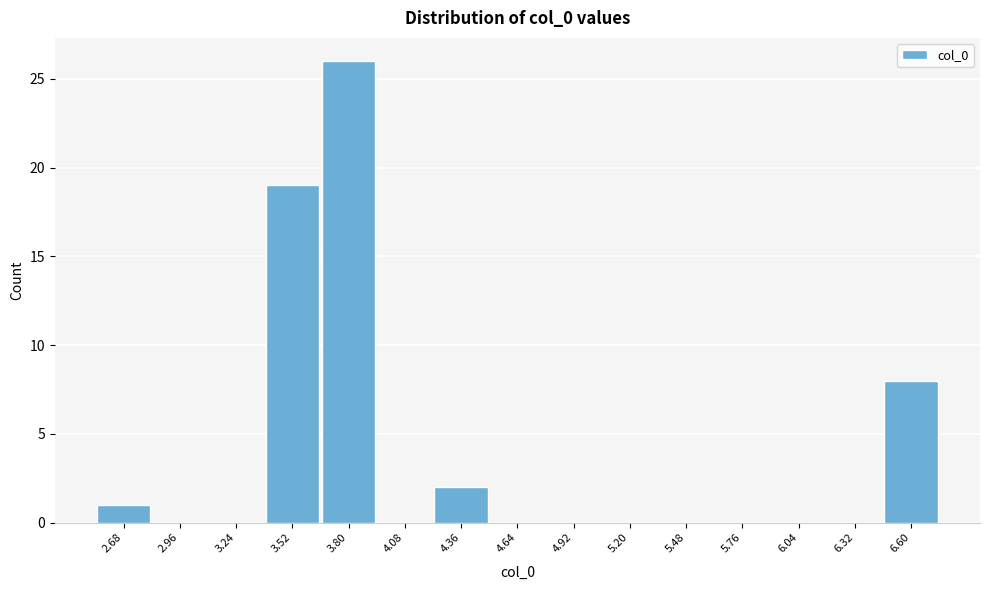

Reading left to right, transcribe all the data shown in this chart.

2.68=1	2.96=0	3.24=0	3.52=19	3.80=26	4.08=0	4.36=2	4.64=0	4.92=0	5.20=0	5.48=0	5.76=0	6.04=0	6.32=0	6.60=8